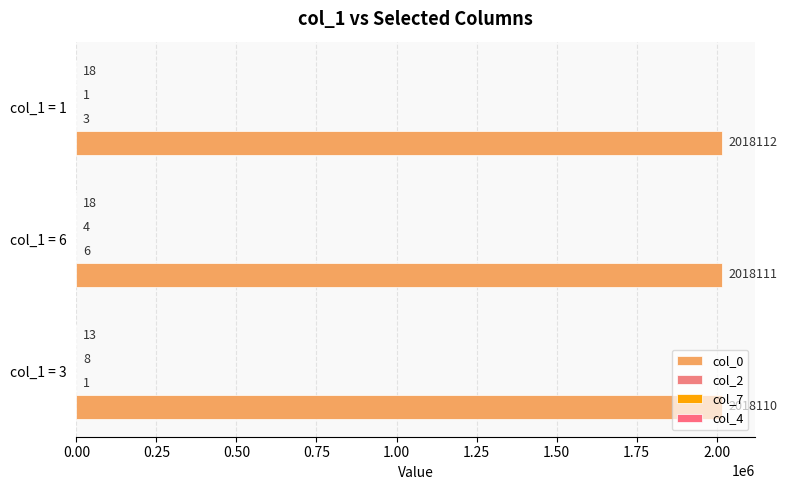

At which category is the sum across all series the highest?

col_1 = 6